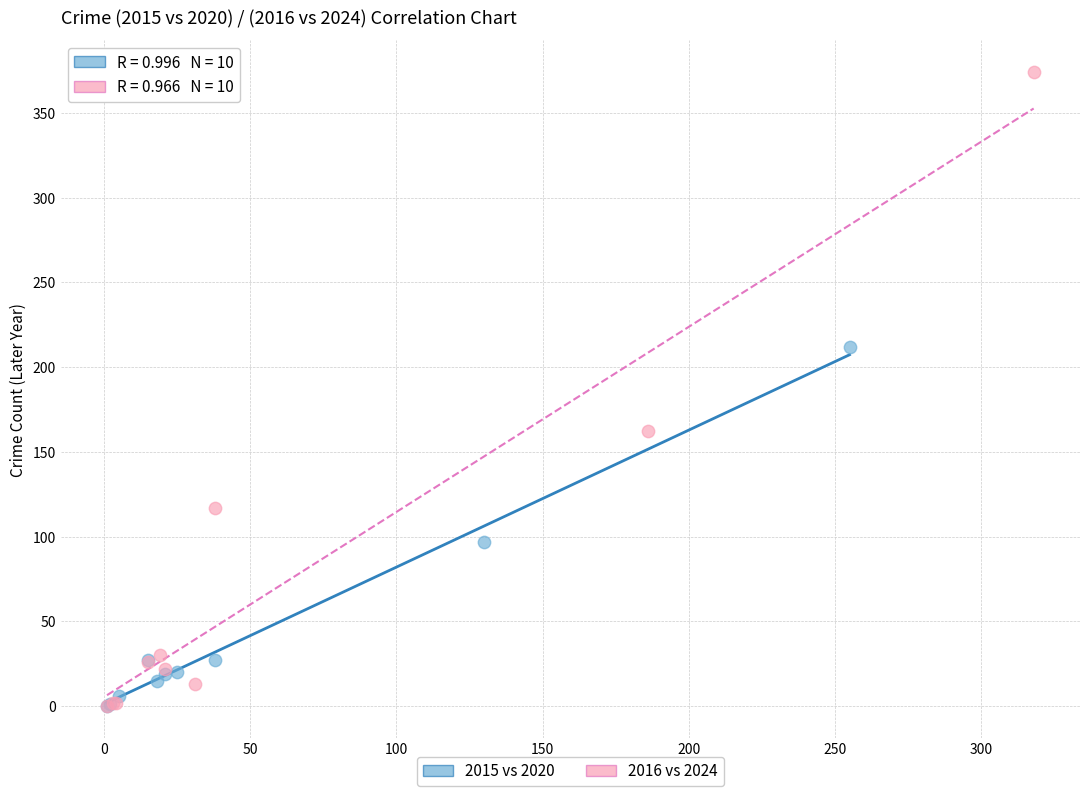

Which series reaches the maximum Y coordinate?

2016 vs 2024